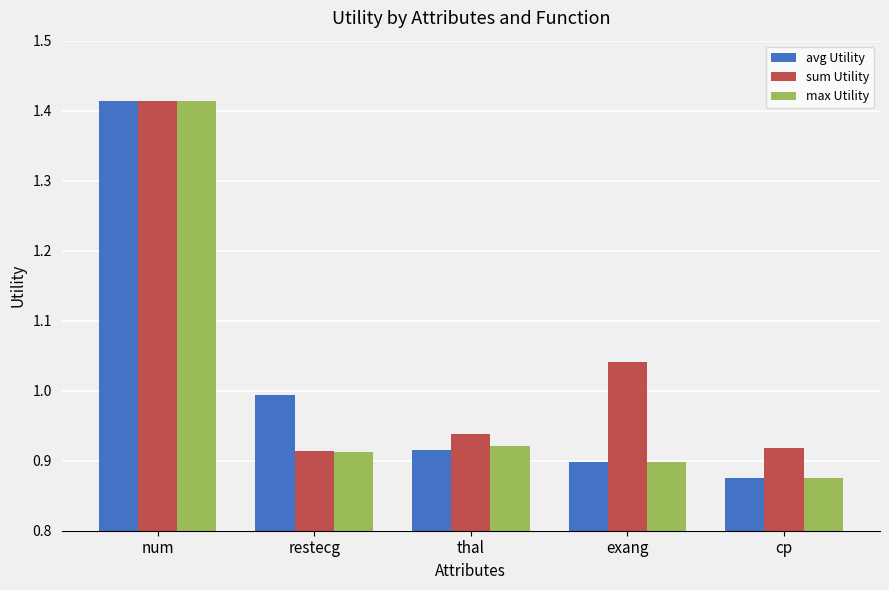

What is the label of the 4th bar from the left?

exang